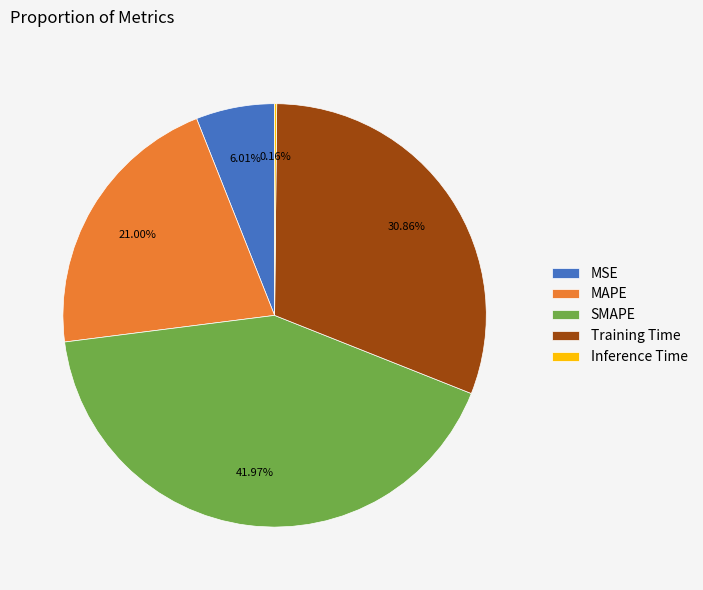

What is the ratio of the value at SMAPE to the value at Training Time?

1.4